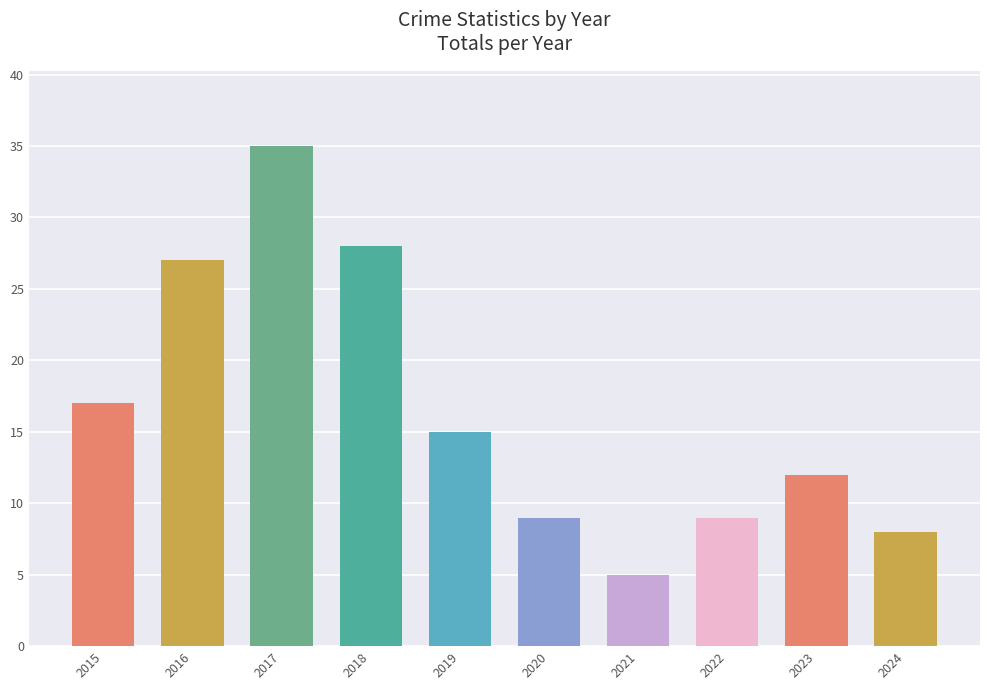

What is the change in value from 2016 to 2018?

+1